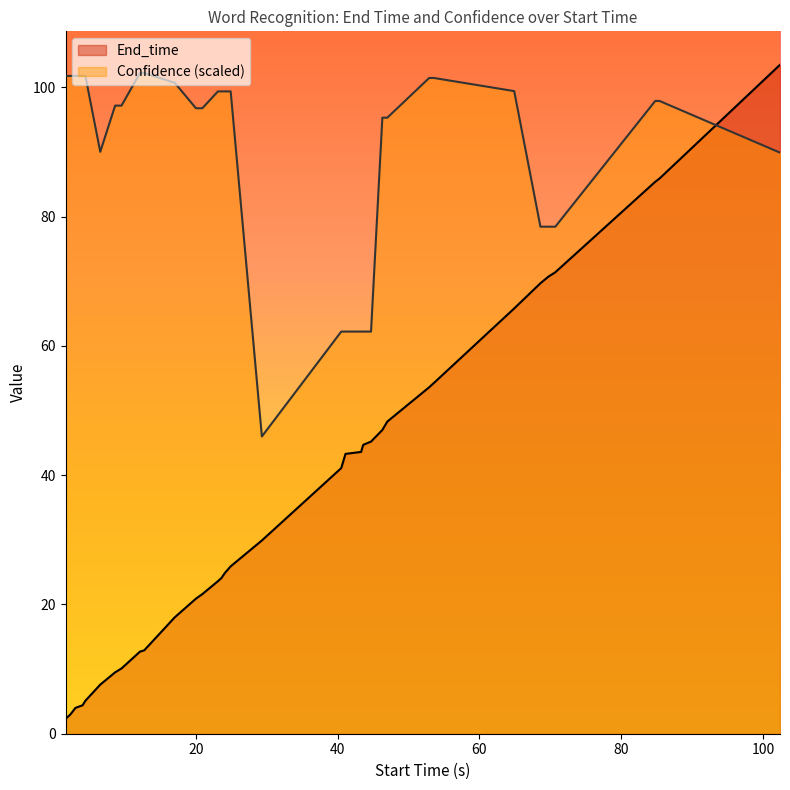

What is the difference between the second highest and minimum values in the Confidence series?

56.2